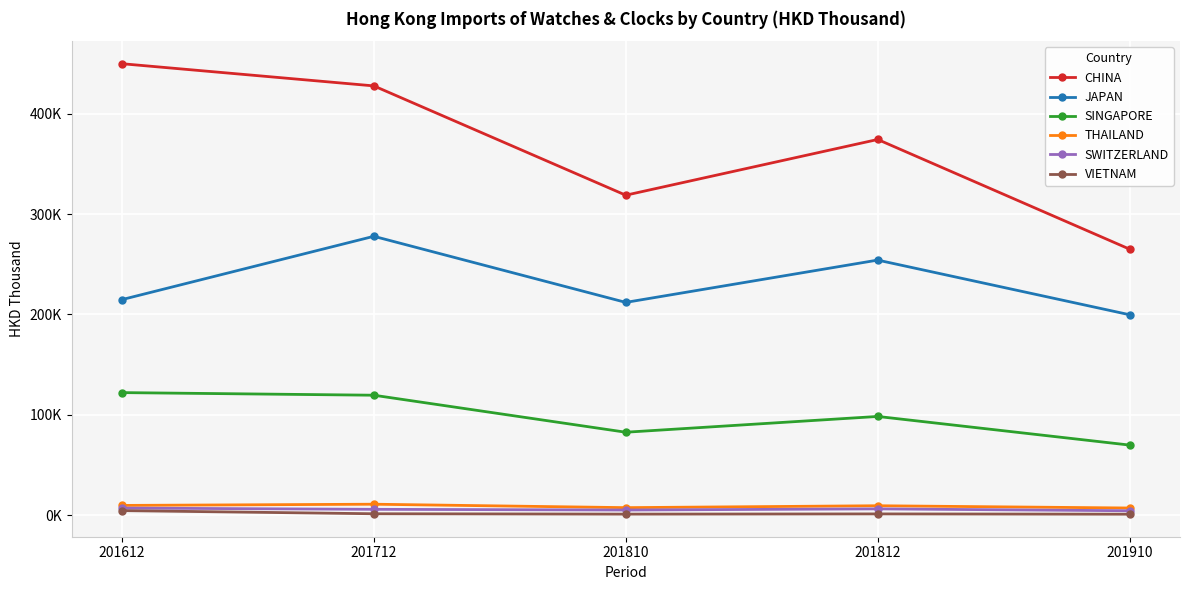

Is it true that CHINA equals 491875.9 at 201810?

False